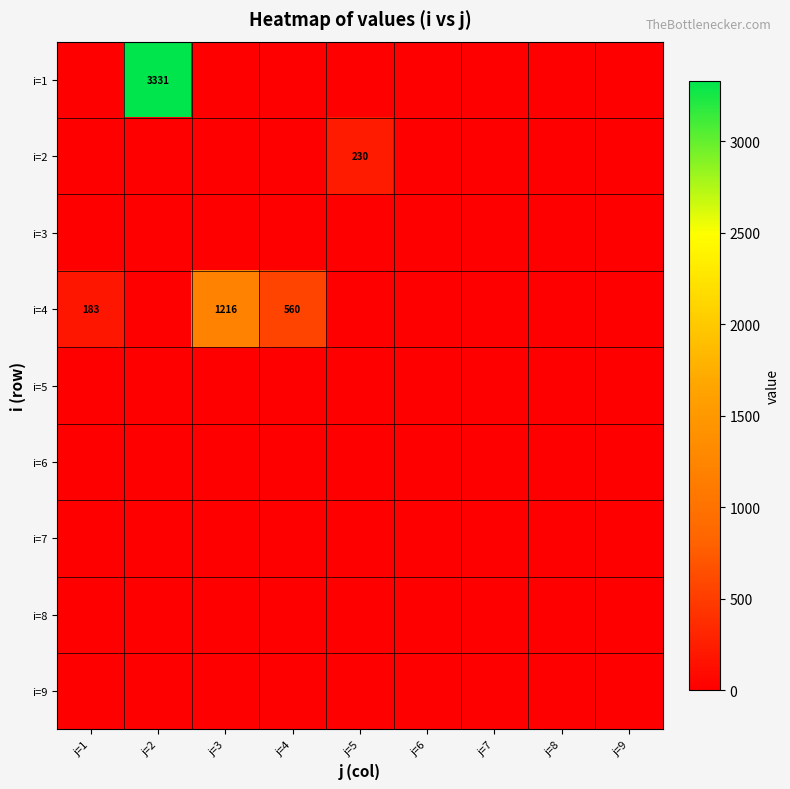

The i=4 series shows 108 at j=1. True or false?

False